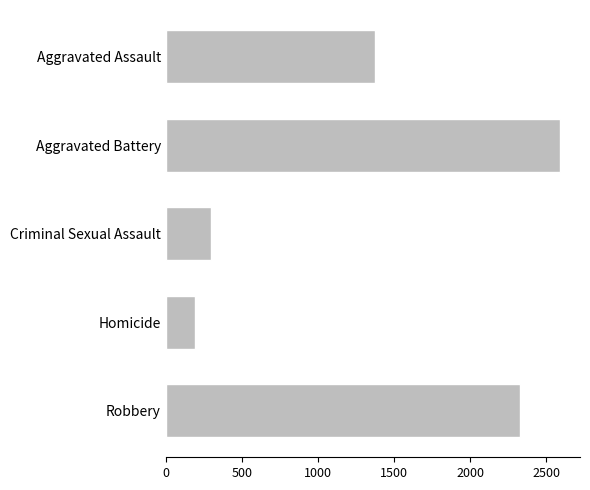

Approximately how many times larger is the value at Aggravated Assault compared to Robbery?

0.6